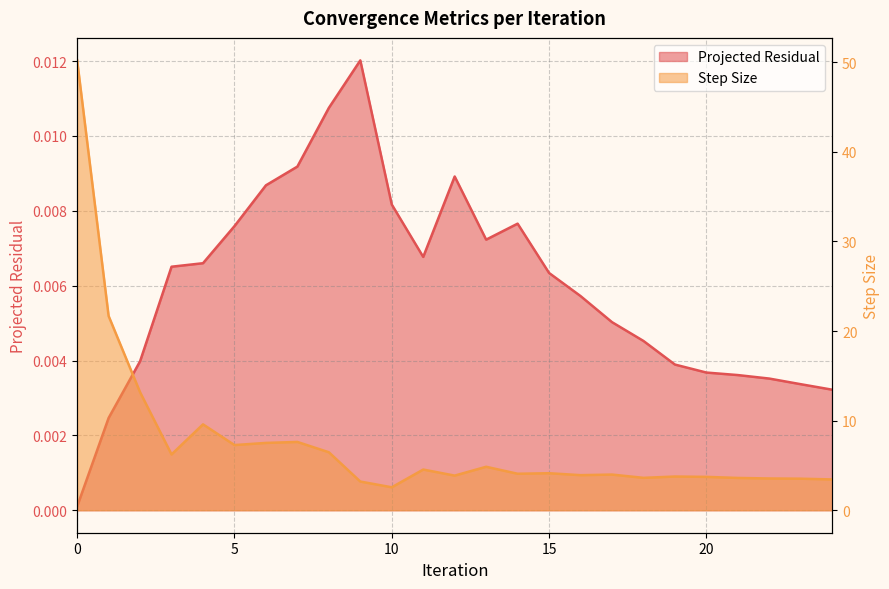

Read the Step Size value at 20.

3.7